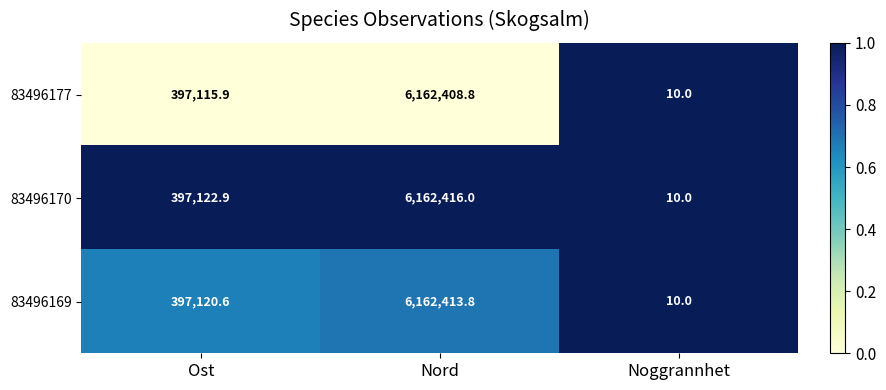

What is the difference between the 83496170 values at Ost and Noggrannhet?

397112.9